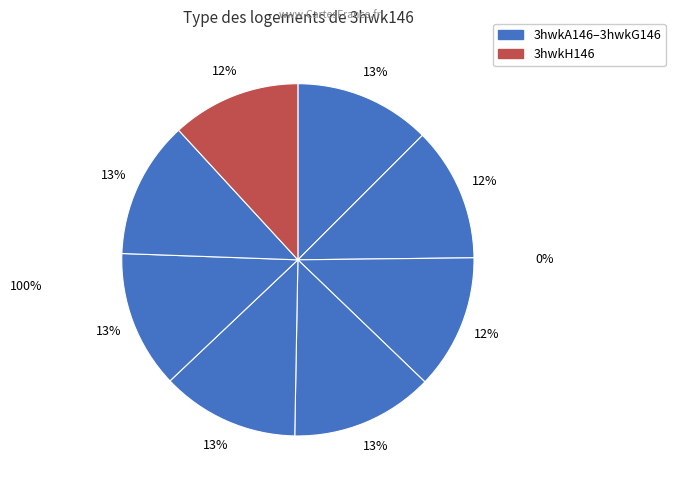

Approximately how many times larger is the value at 3hwkB146 compared to 3hwkA146?

1.0